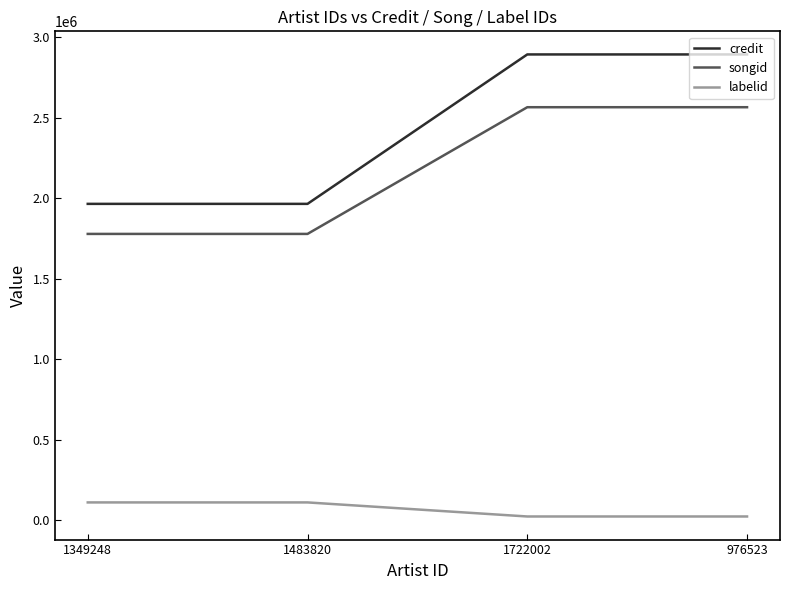

Reading right to left, extract all data points from this chart.

credit: 976523=2892485	1722002=2892485	1483820=1964458	1349248=1964458
songid: 976523=2564683	1722002=2564683	1483820=1777829	1349248=1777829
labelid: 976523=22952	1722002=22952	1483820=110277	1349248=110277